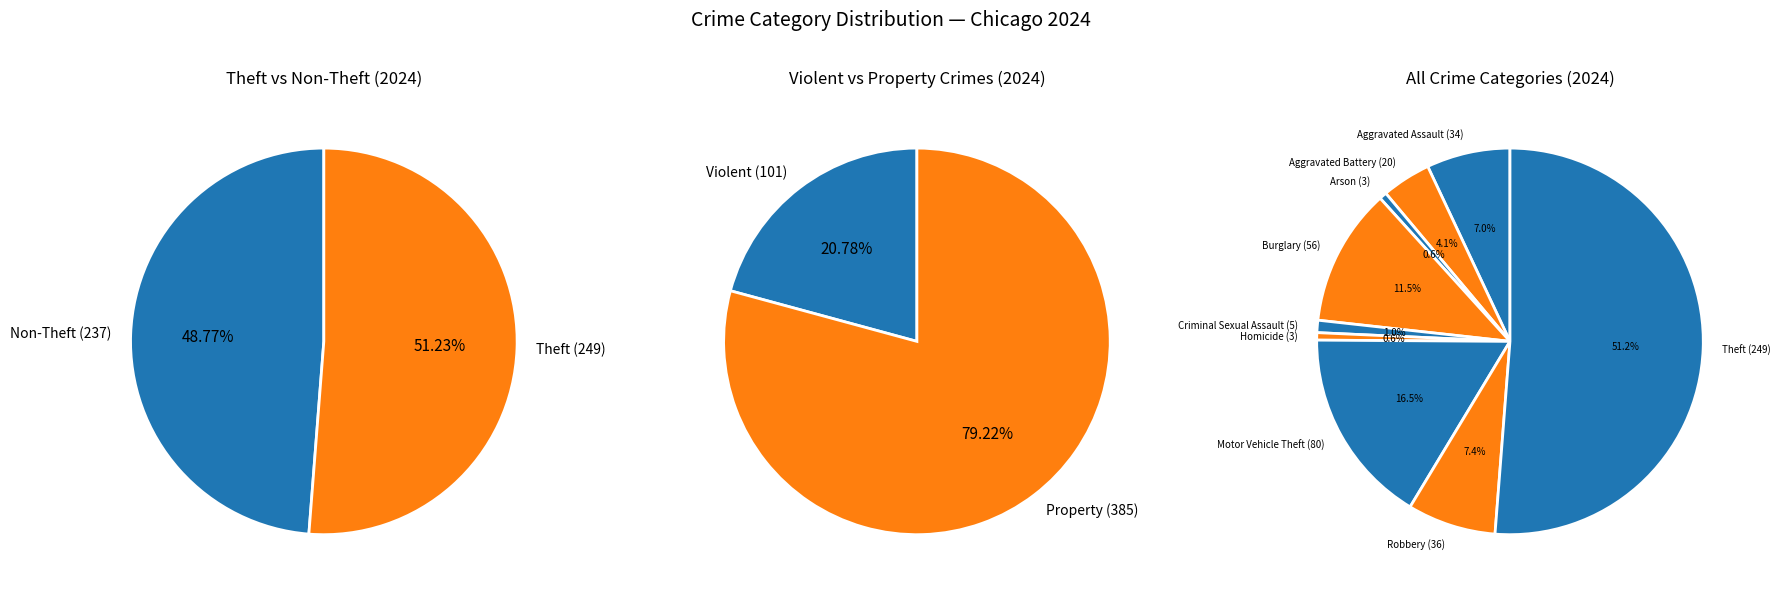

To the nearest percent, what percentage of the pie is Aggravated Battery?

4%